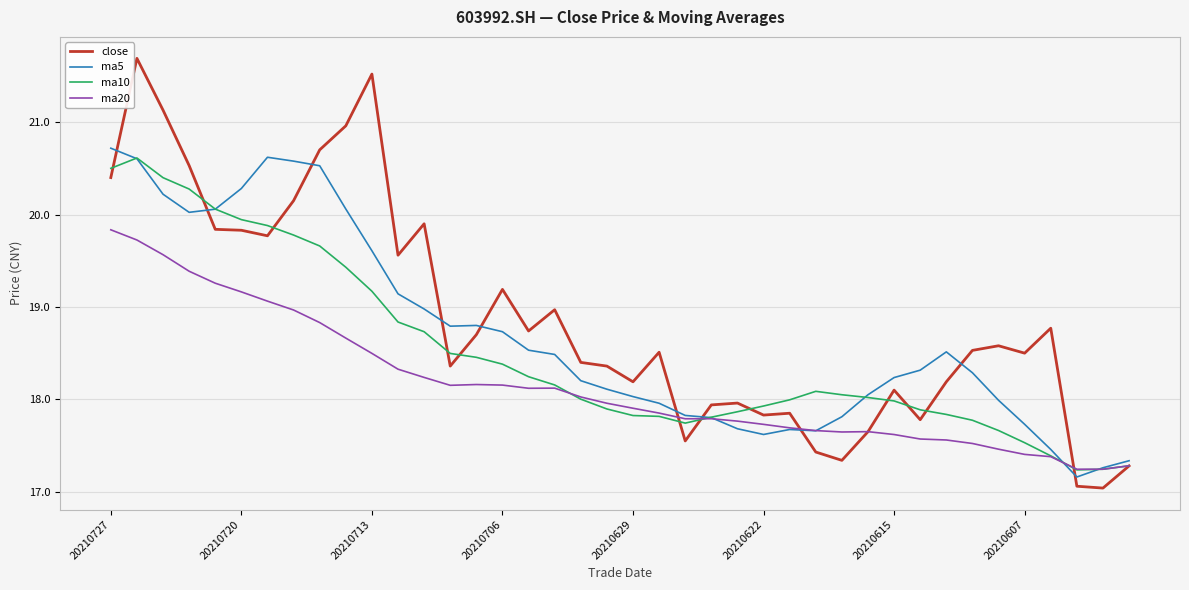

What is the minimum value for ma5?

17.2